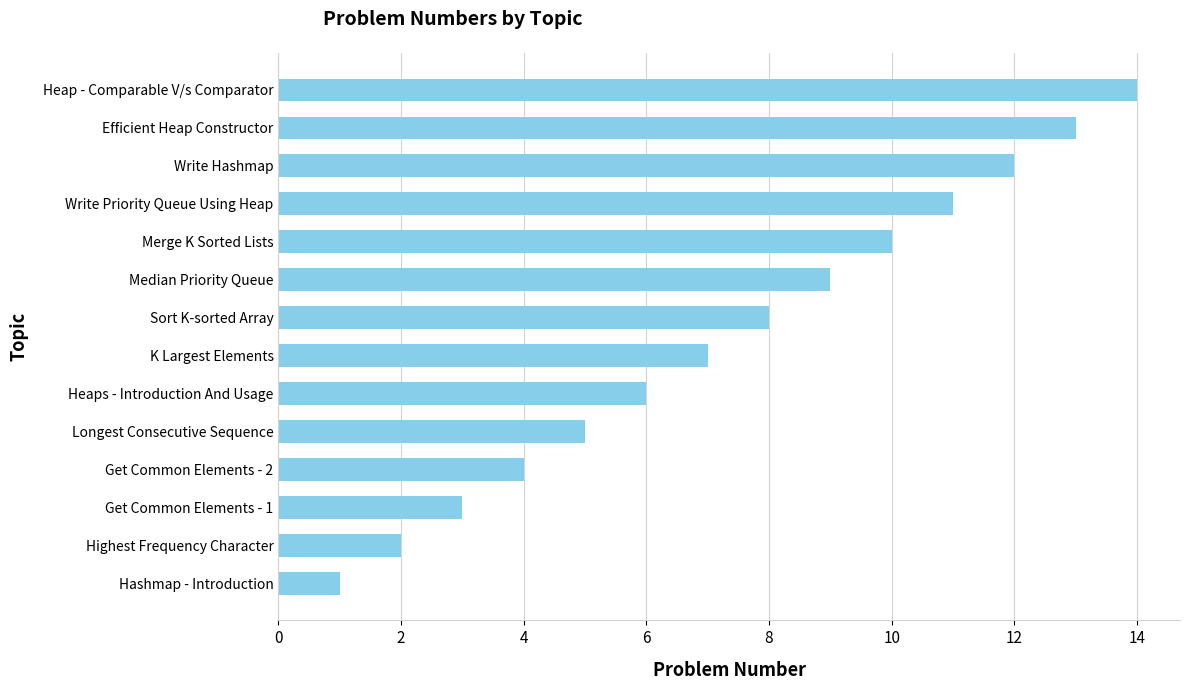

What is the greatest value displayed?

14